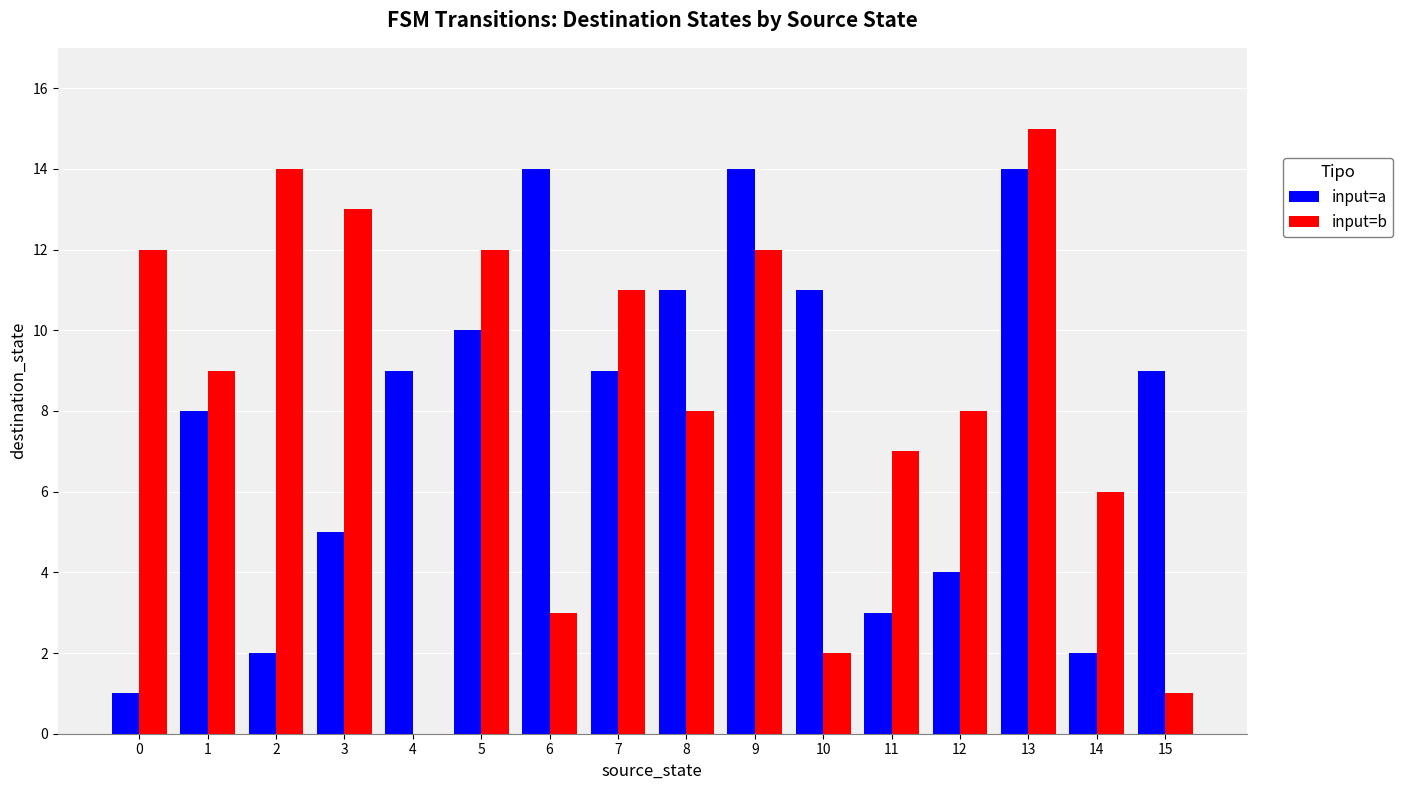

What is the total value across all series at 11?

10